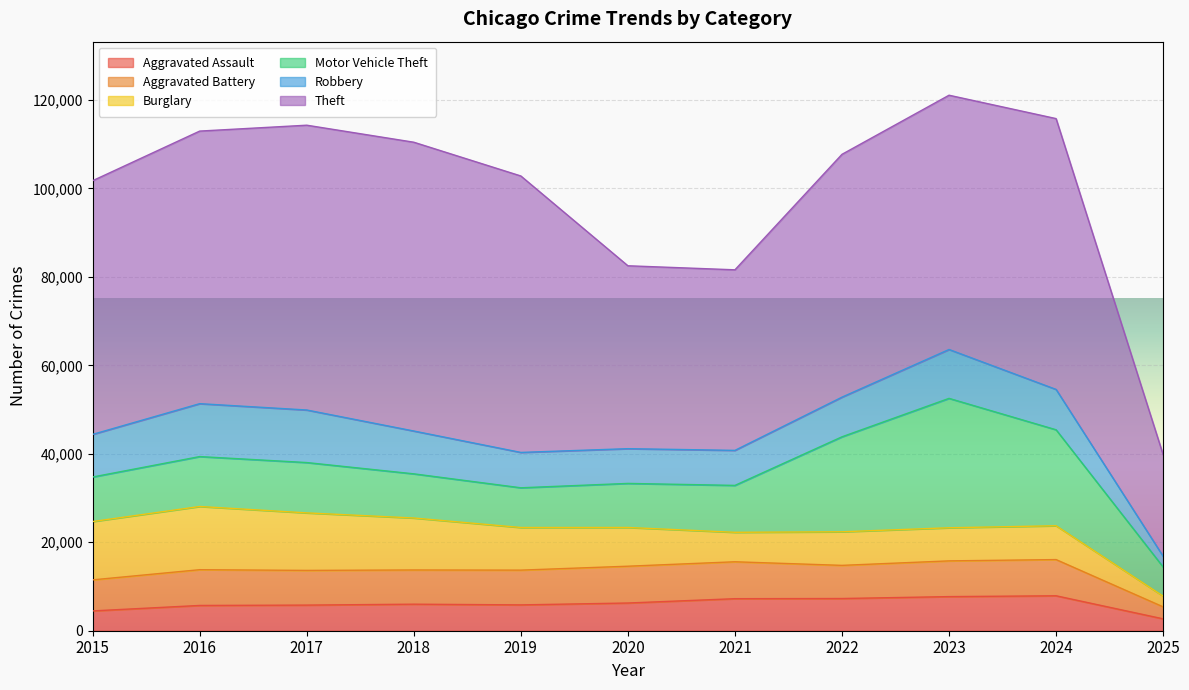

Count the number of data series in this chart.

6